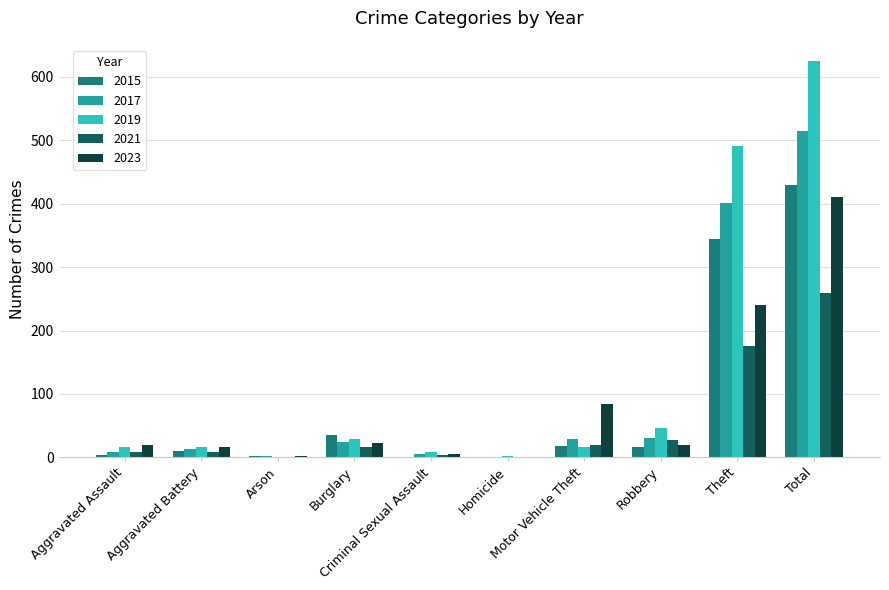

What is the highest value of the 2021 series?

260